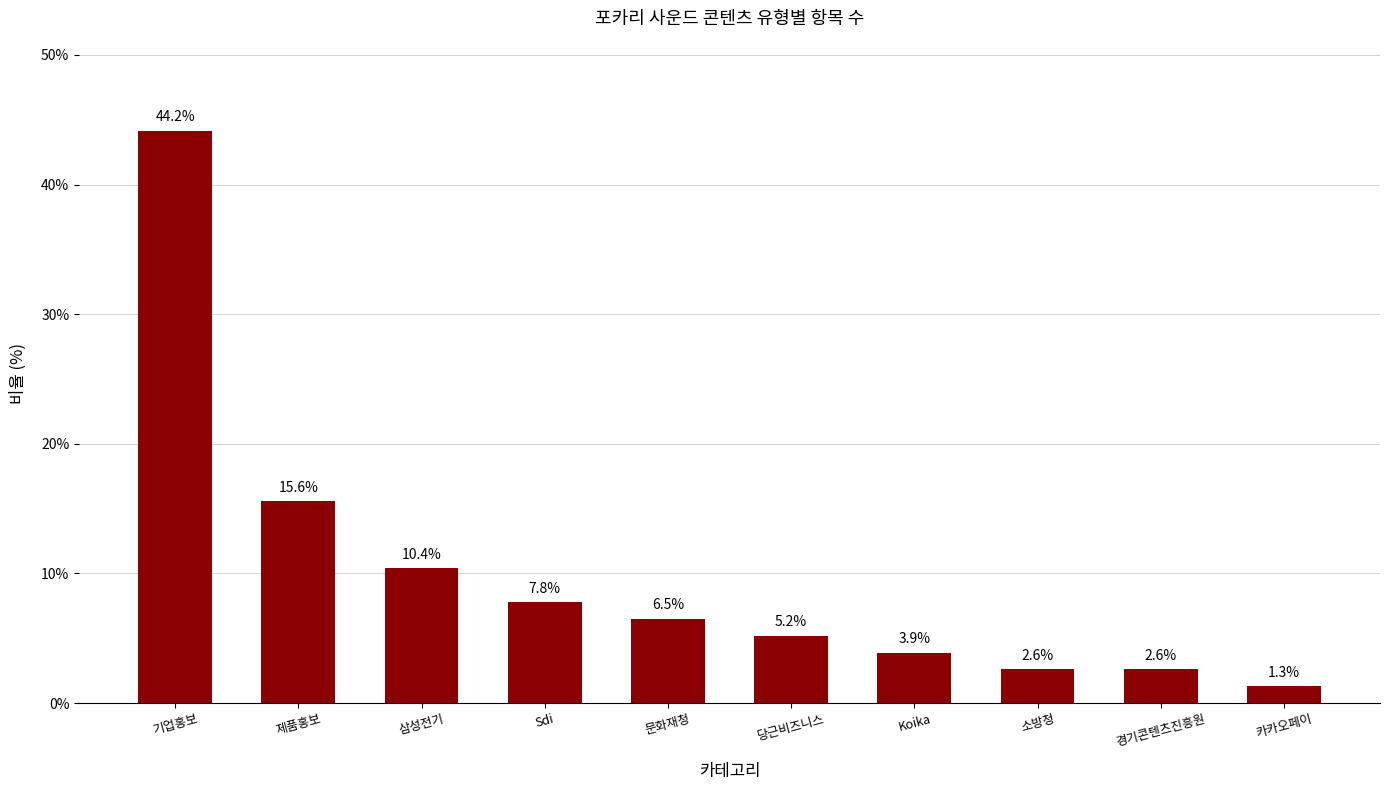

What is the label of the 10th bar from the right?

기업홍보